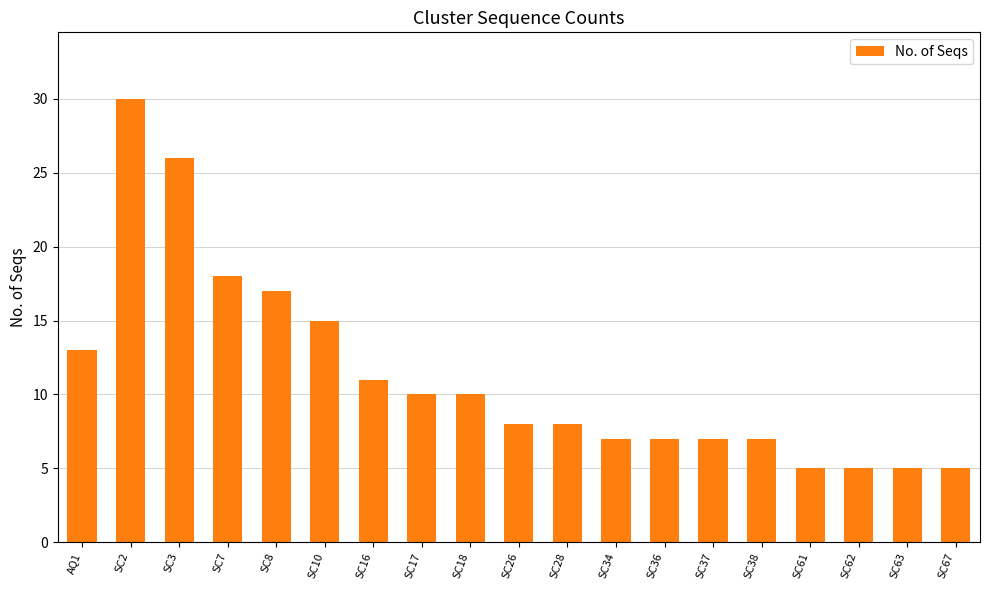

At which label does the data first exceed 8?

AQ1